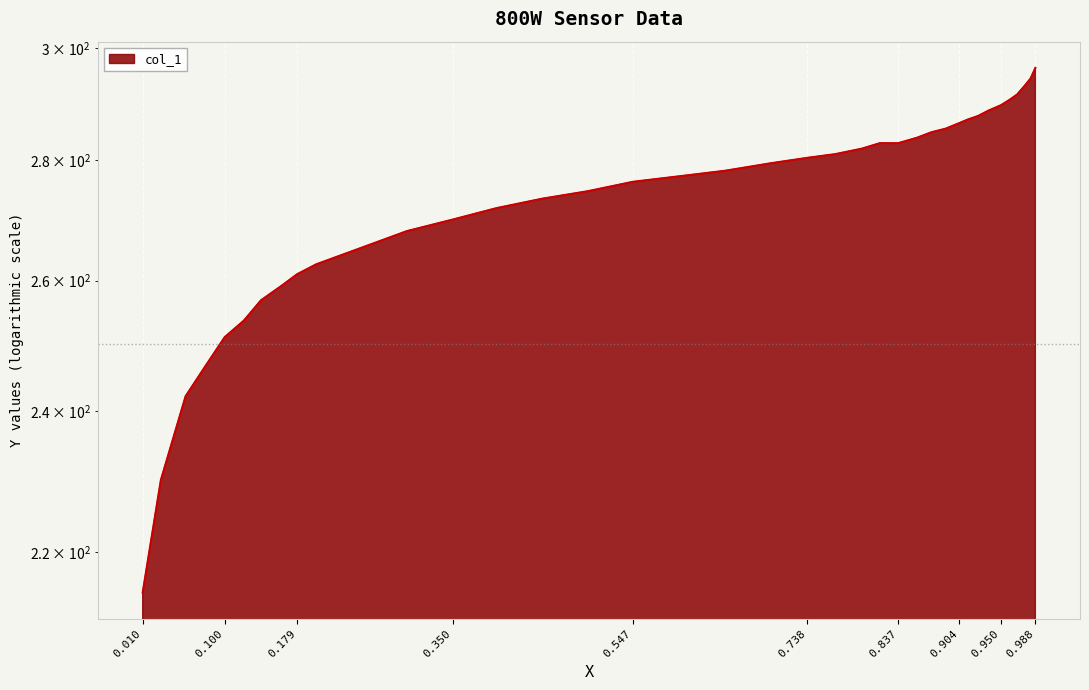

Is it true that the value at 0.010 is 137.4?

False